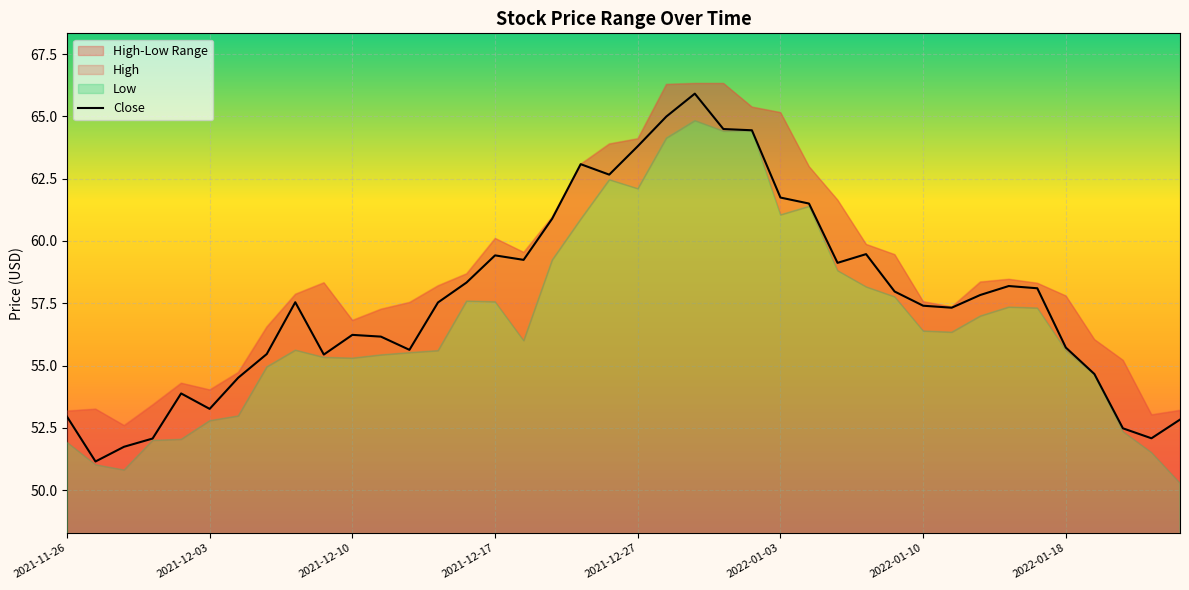

True or false: the data shows 53.0 at 2021-11-26.

True